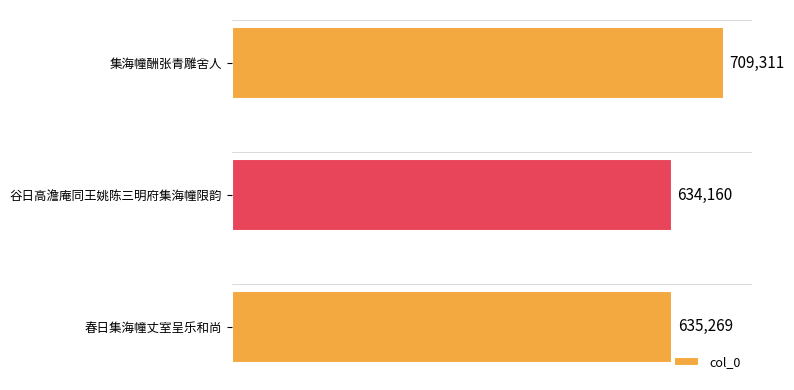

Are the bars horizontal?

Yes